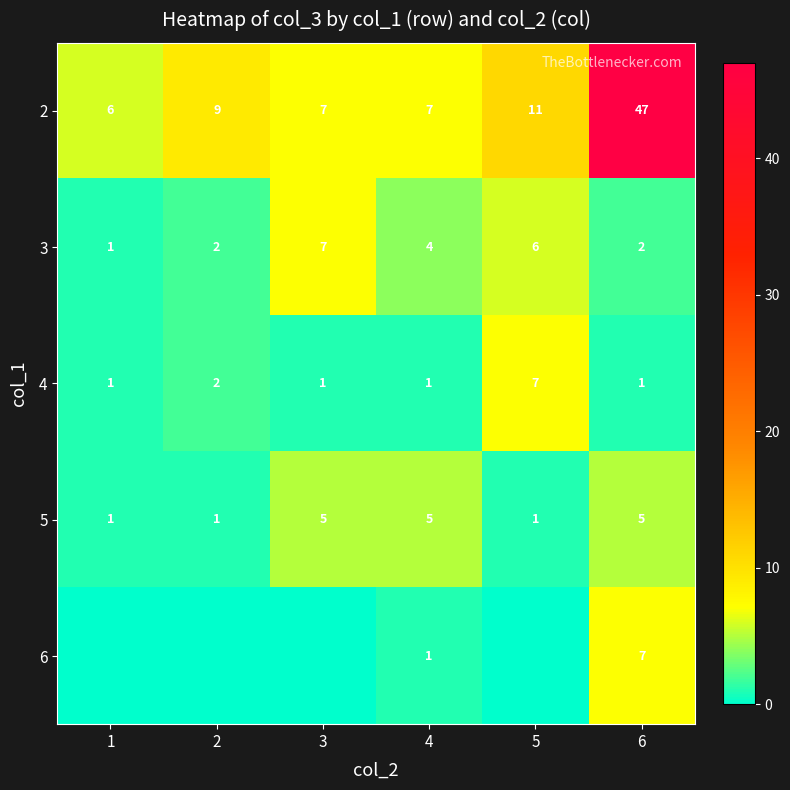

What is the sum of the 5 values at 1 and 3?

6